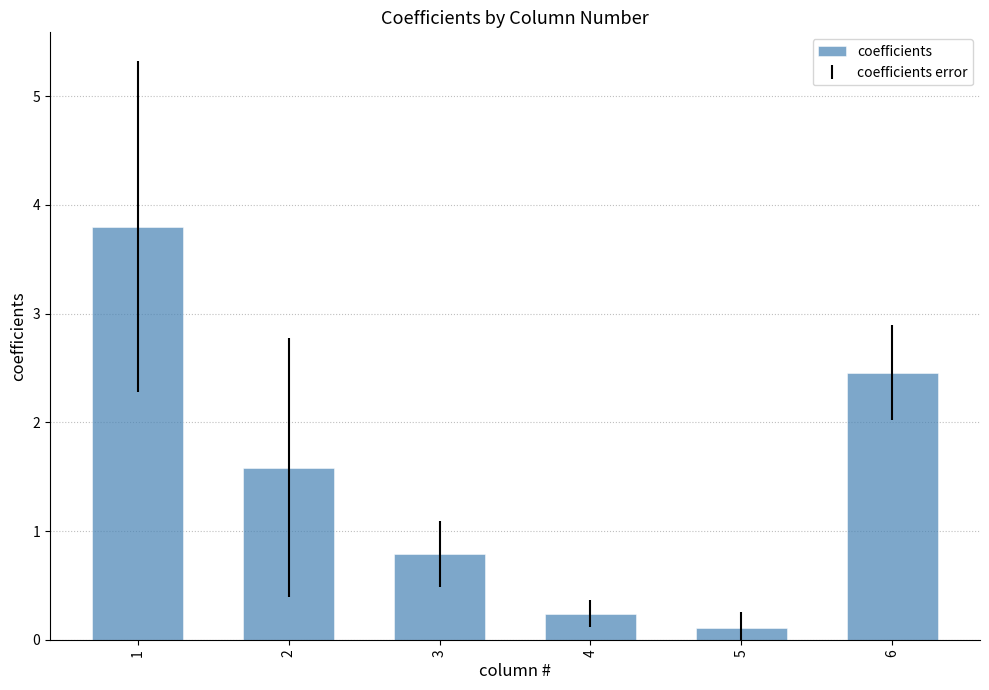

Reading left to right, transcribe all the data shown in this chart.

3.8	1.6	0.8	0.2	0.1	2.5